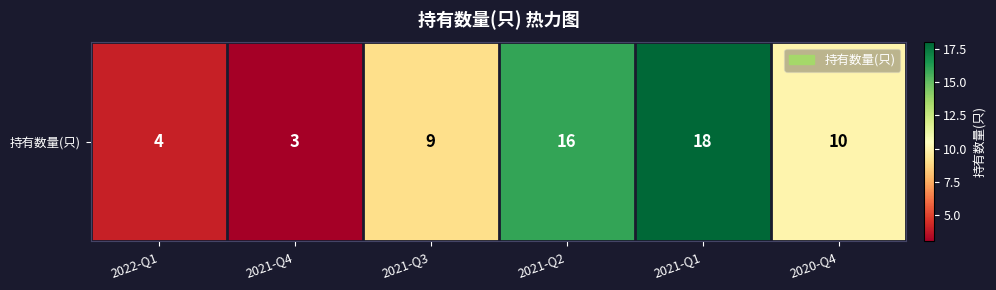

List the labels in order of value, largest first.

2021-Q1, 2021-Q2, 2020-Q4, 2021-Q3, 2022-Q1, 2021-Q4